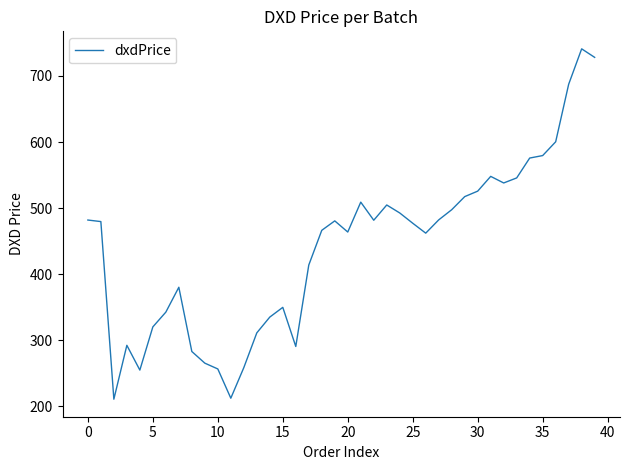

What is the maximum value shown in the chart?

741.1